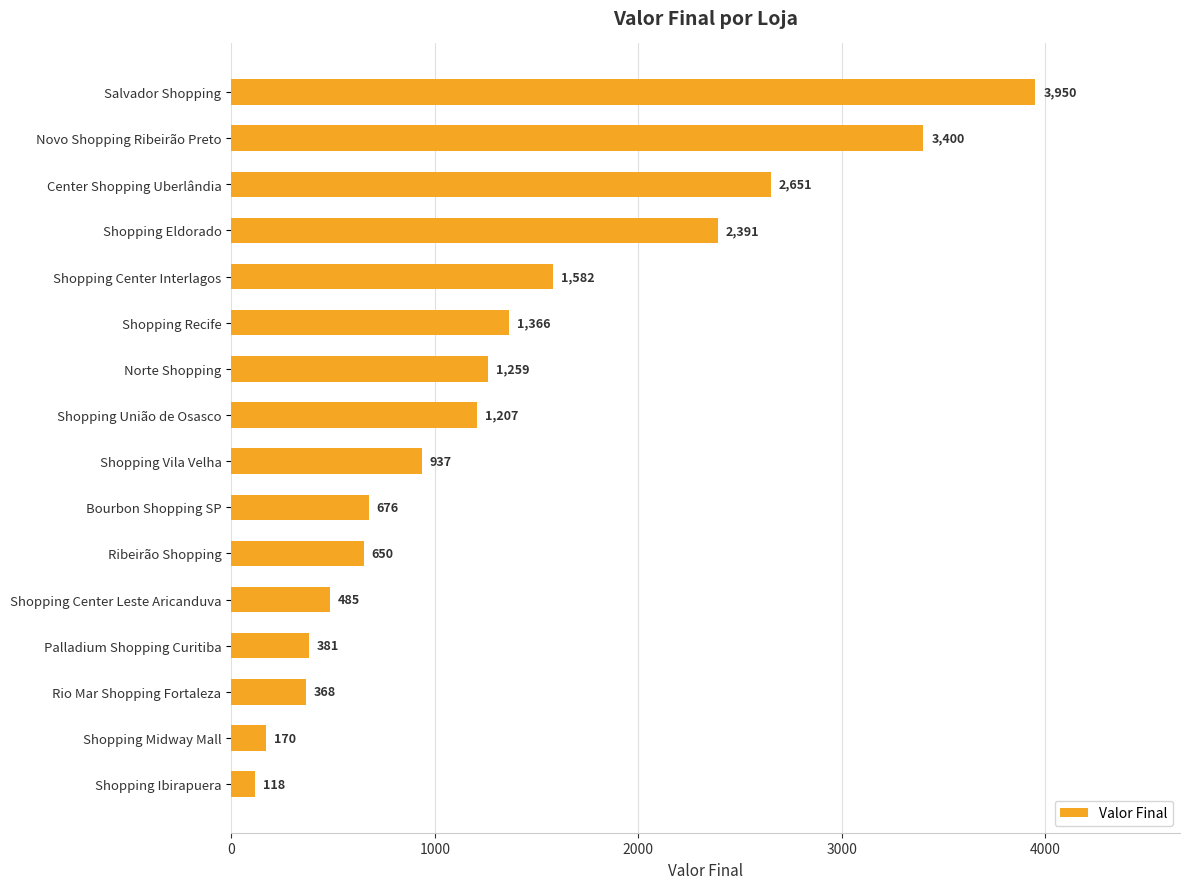

Are the bars horizontal?

Yes